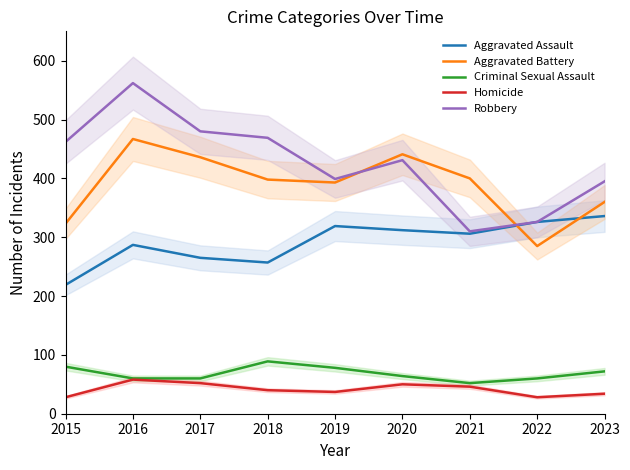

Which series changed the most between 2022 and 2023?

Aggravated Battery